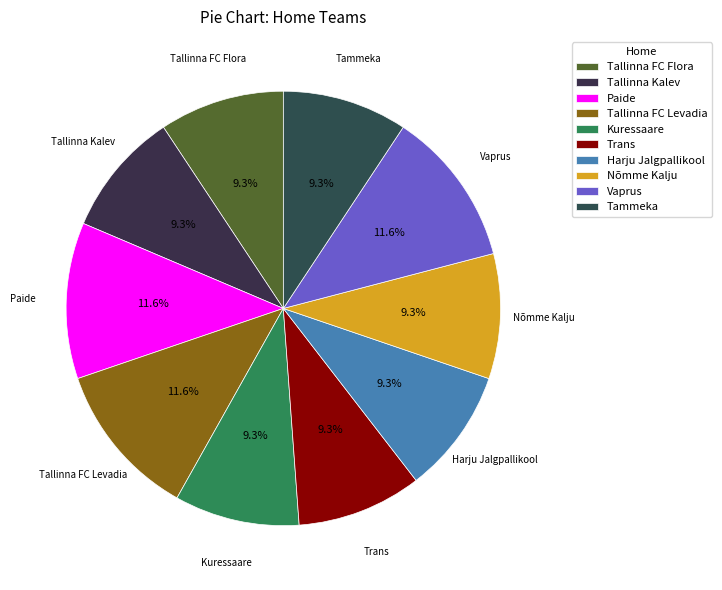

Which has a higher value, Tallinna FC Levadia or Tammeka?

Tallinna FC Levadia